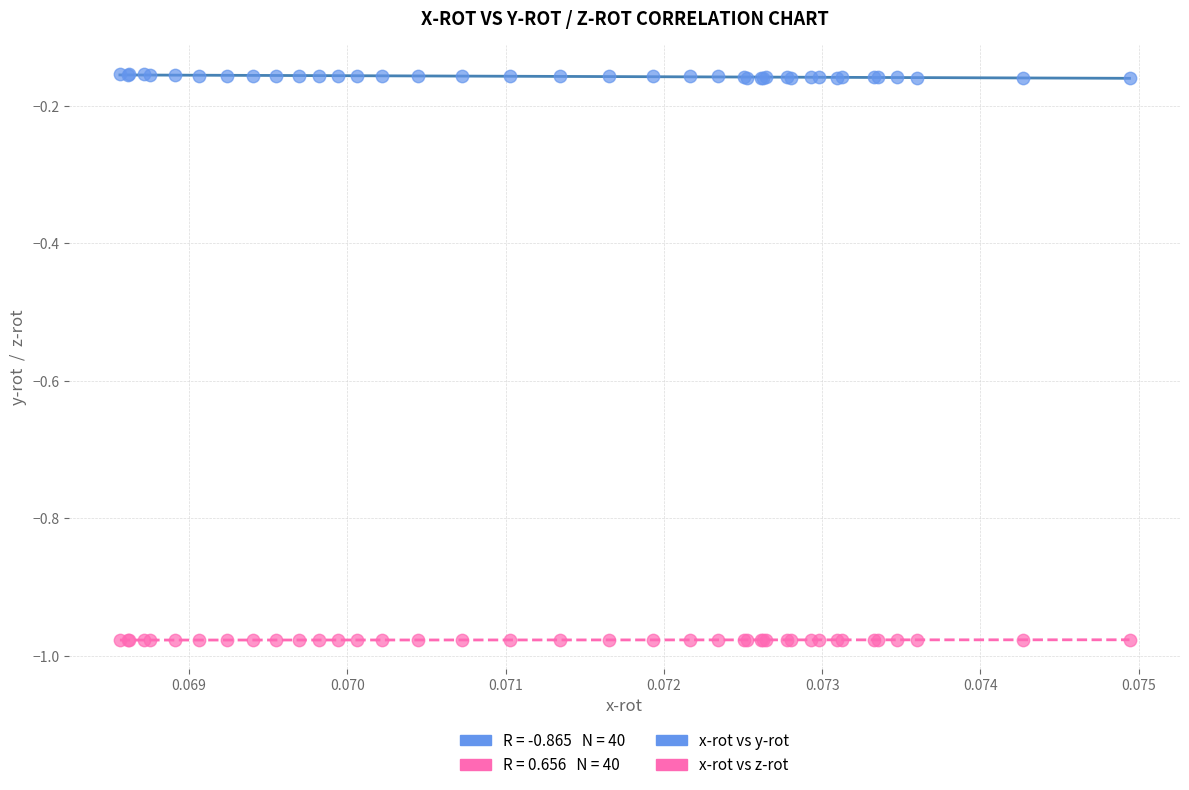

Which series reaches the minimum Y coordinate?

x-rot vs z-rot